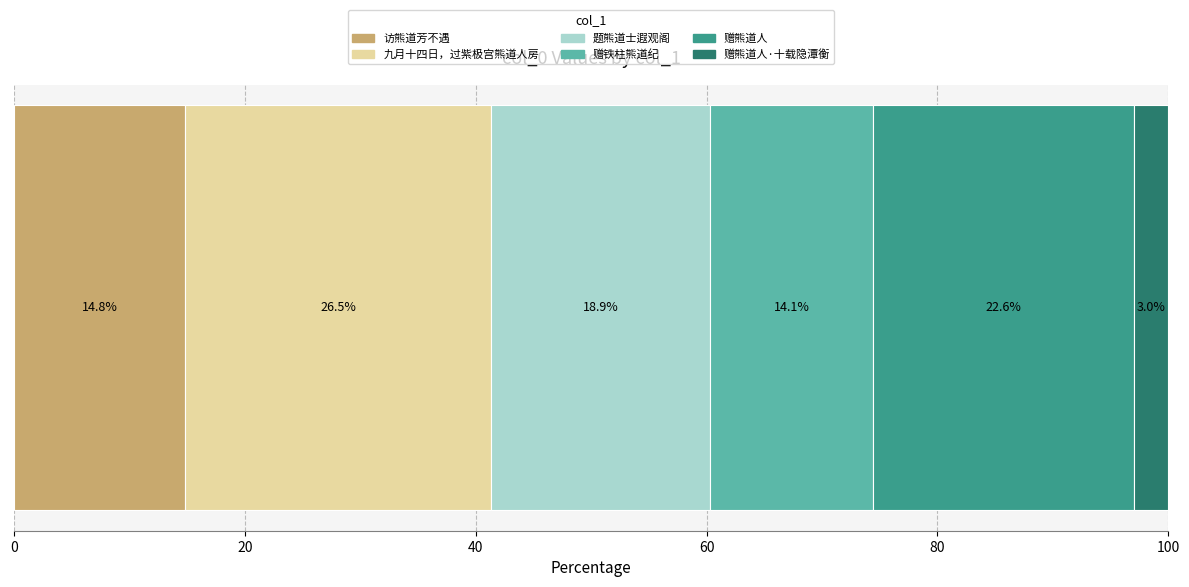

How many data points does each series have?

1